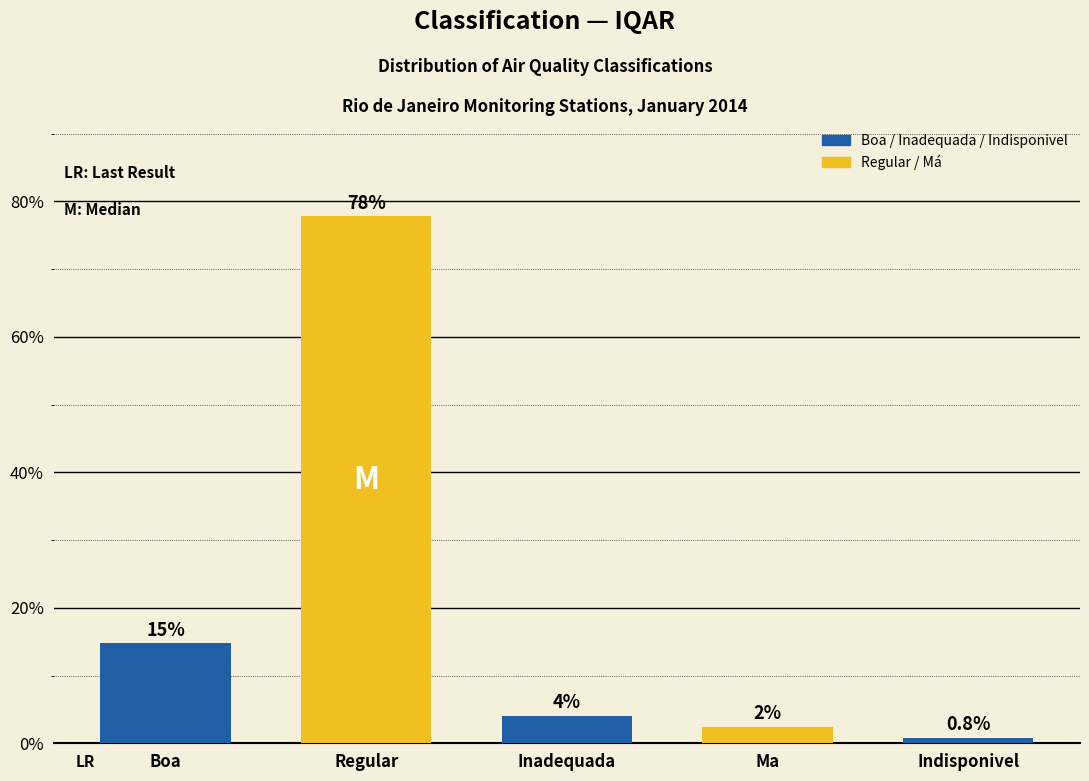

How many bars are there in total?

5